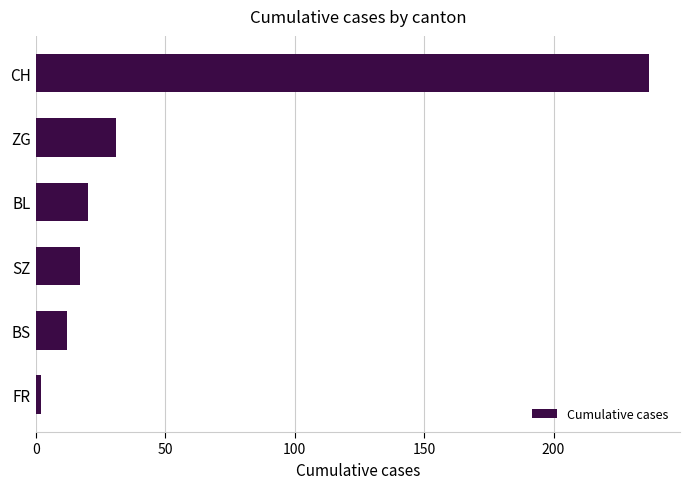

Between ZG and BS, which is larger?

ZG